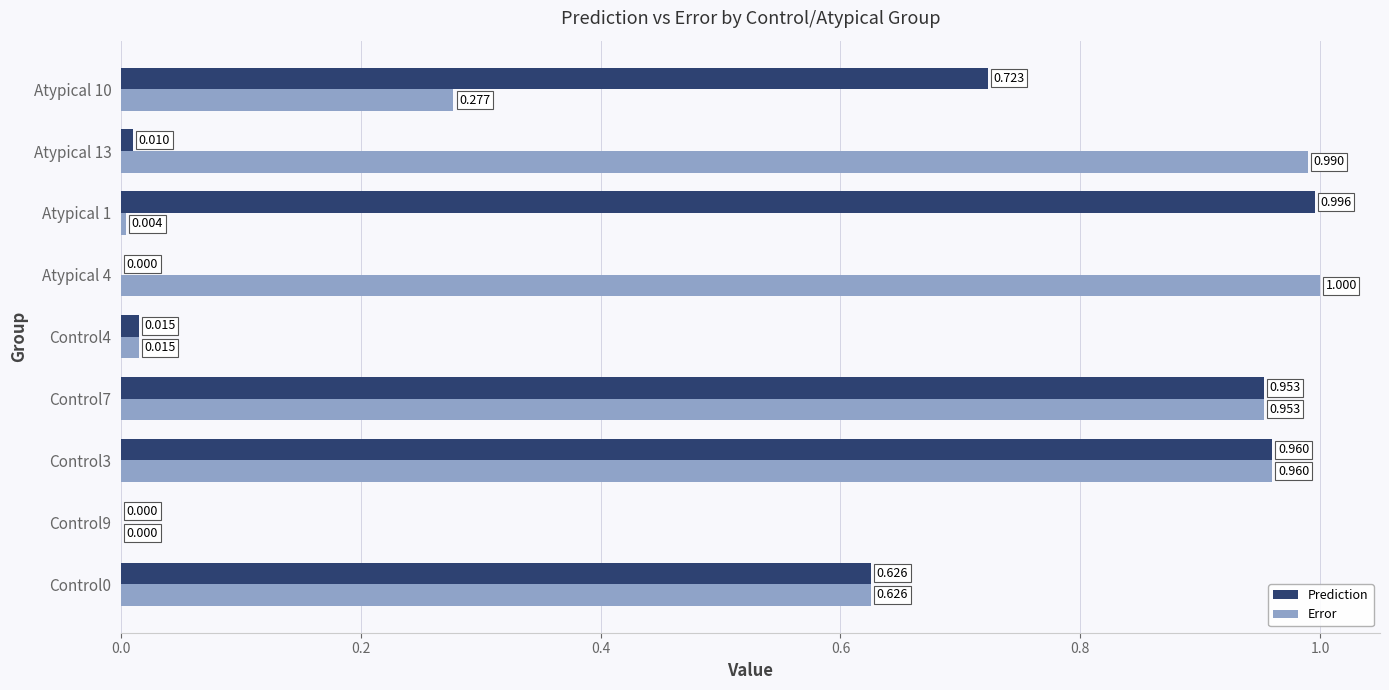

Between Control7 and Atypical 1, which series saw the biggest shift?

Error